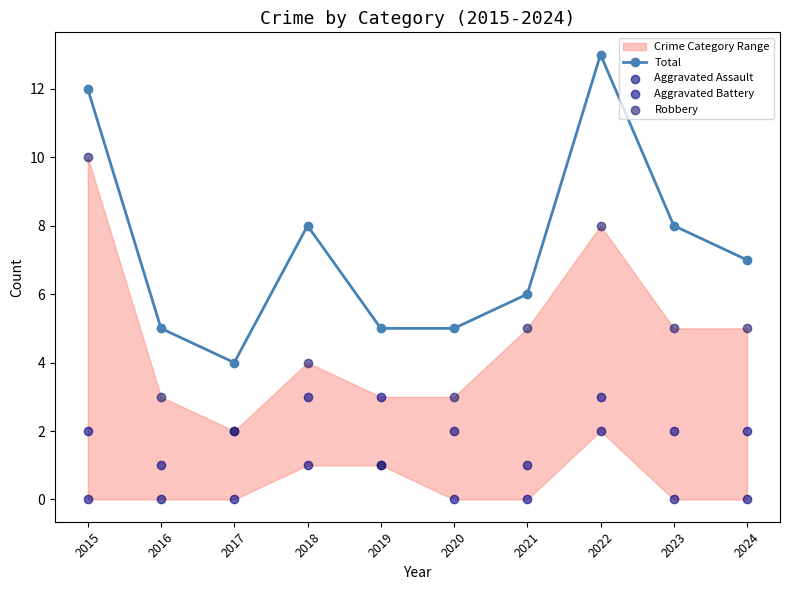

Which series contains the highest Y value?

Total